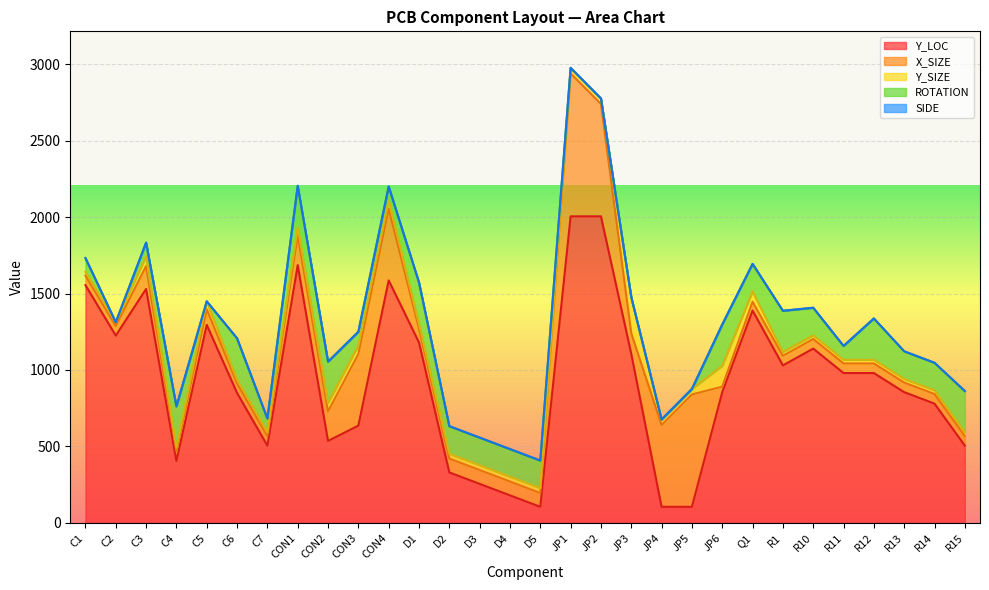

How many distinct data groups are displayed?

5